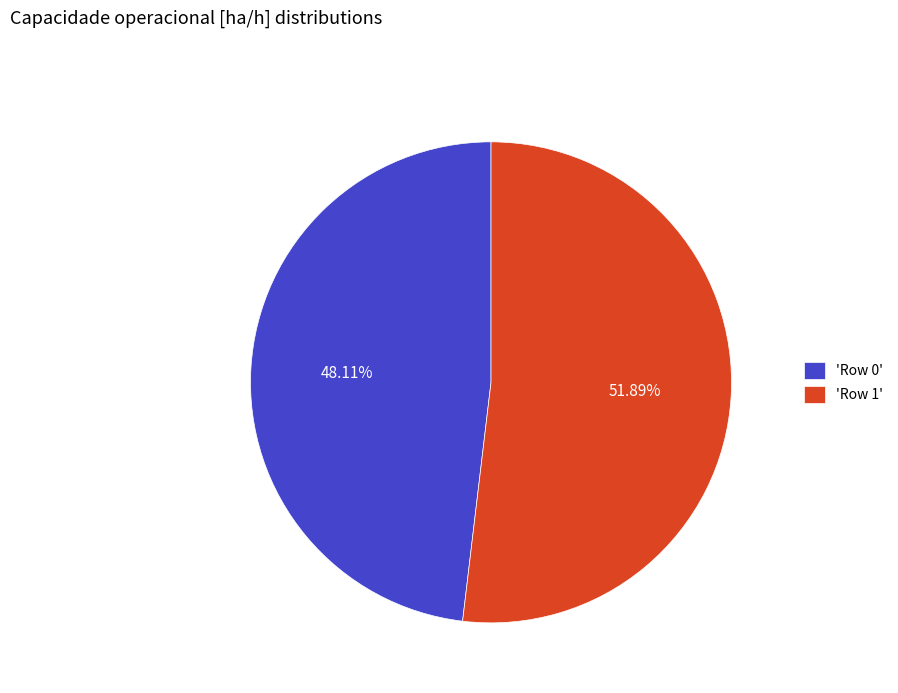

How many segments does this pie chart have?

2